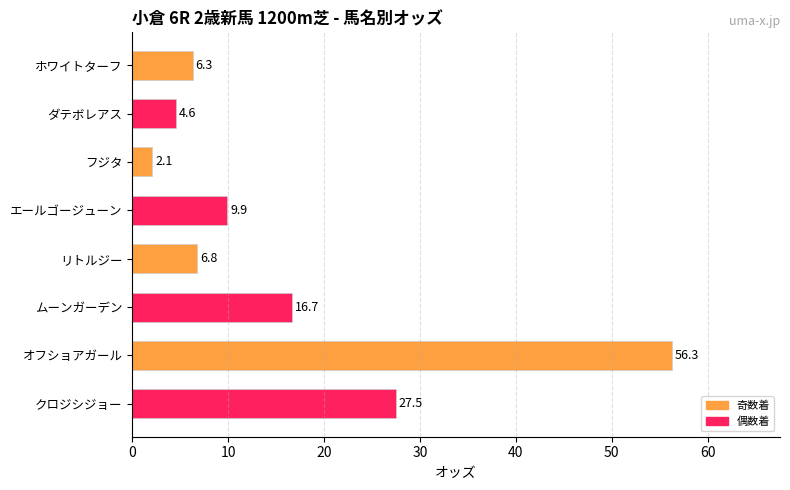

Reading top to bottom, what are all the values shown in this chart?

ホワイトターフ=6.3	ダテボレアス=4.6	フジタ=2.1	エールゴージューン=9.9	リトルジー=6.8	ムーンガーデン=16.7	オフショアガール=56.3	クロジシジョー=27.5